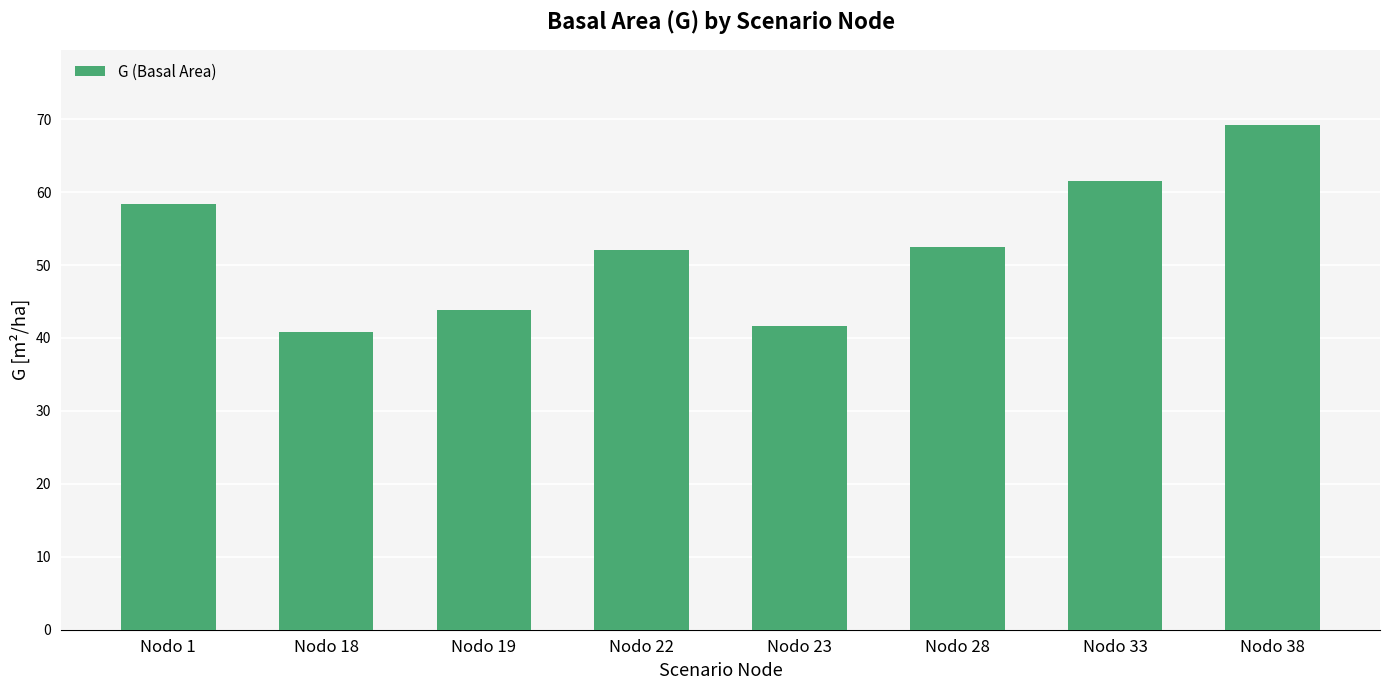

True or false: the data shows 17.0 at Nodo 19.

False